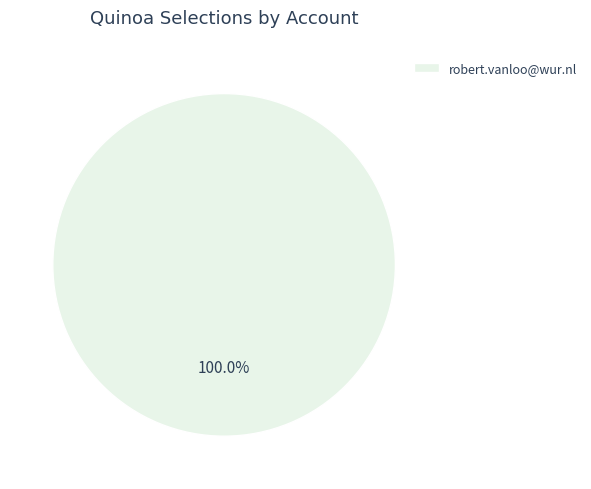

Rank the categories by value from lowest to highest.

robert.vanloo@wur.nl